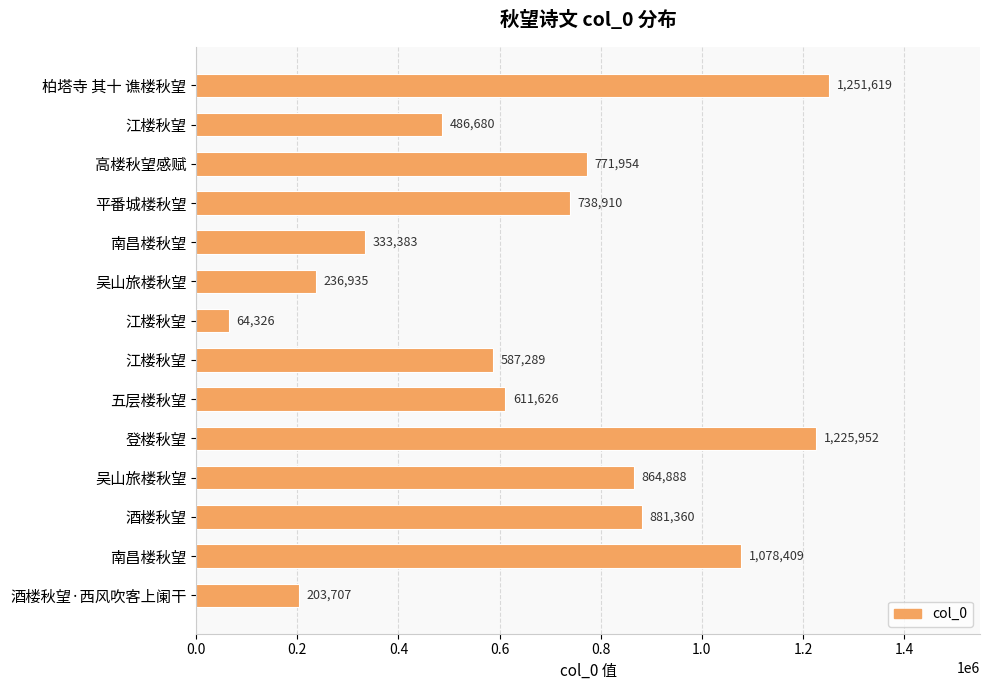

What is the greatest value displayed?

1251619